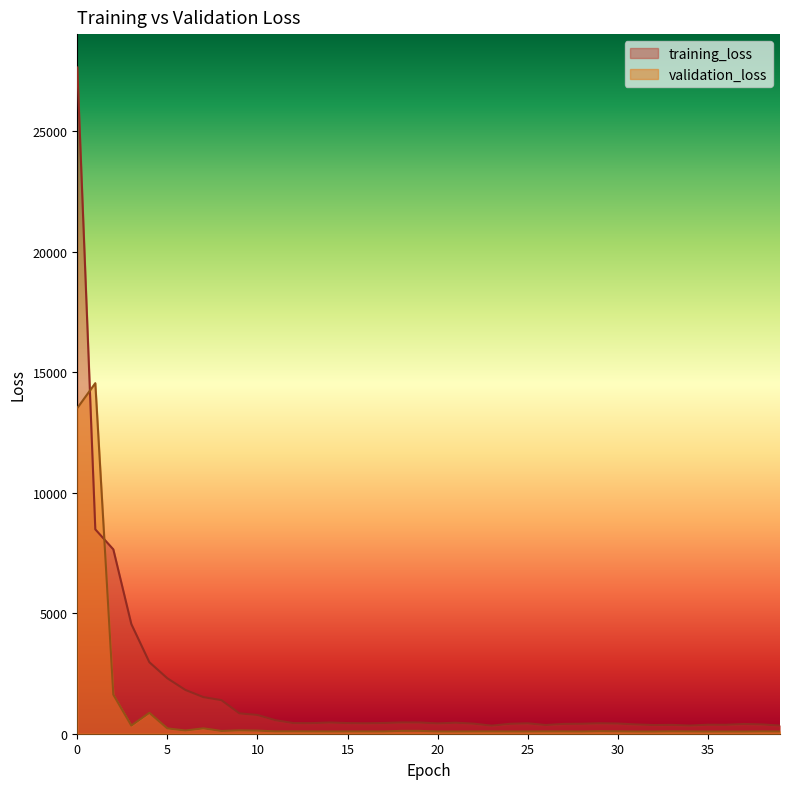

Between 39 and 21, which is larger?

21